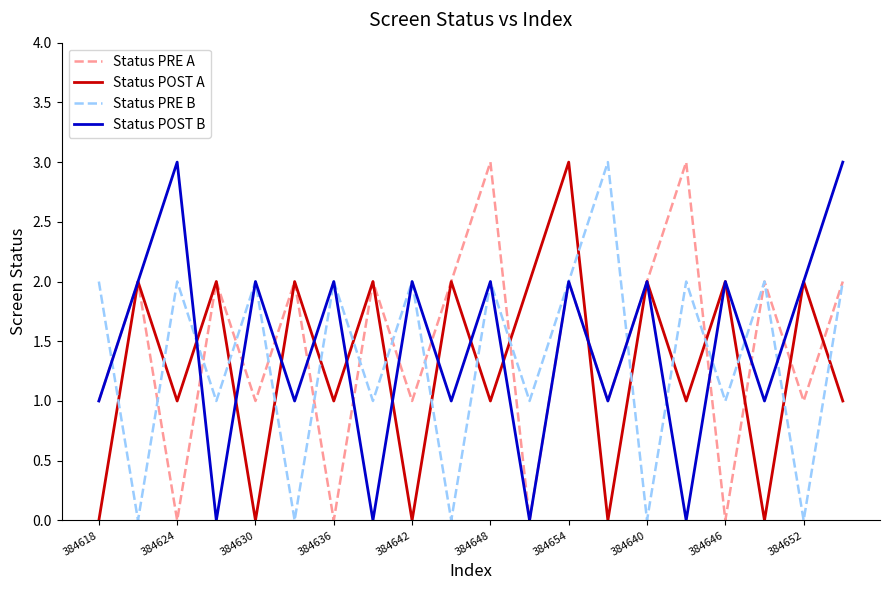

How many times do Status POST A and Status PRE B cross each other?

18